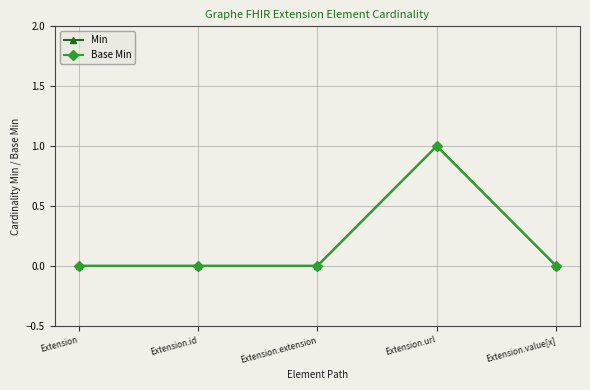

Does the chart have visible grid lines?

Yes